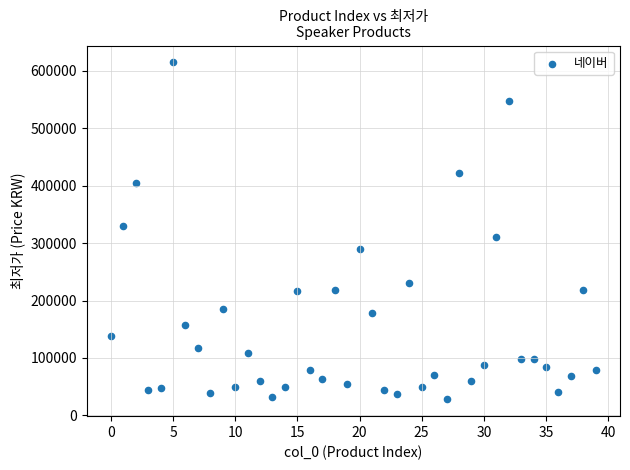

What is the range of Y values (max minus min)?

587100